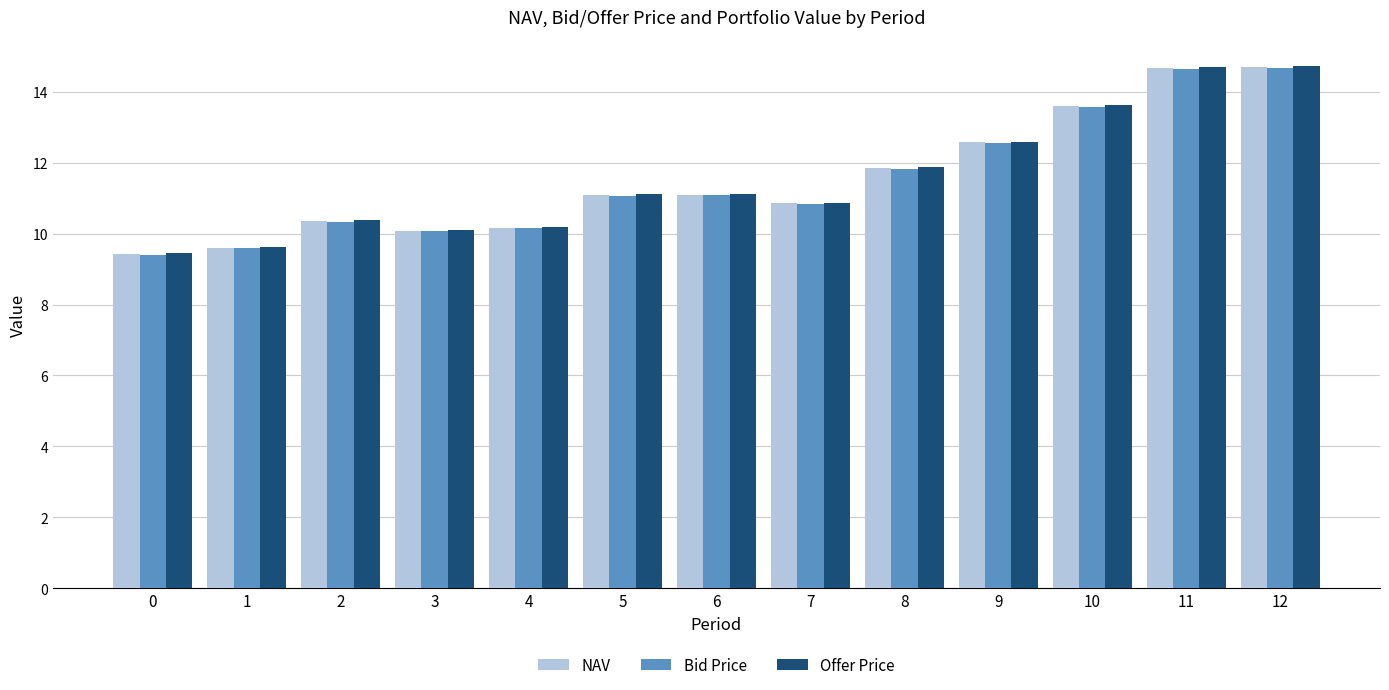

What is the smallest value displayed?

9.4